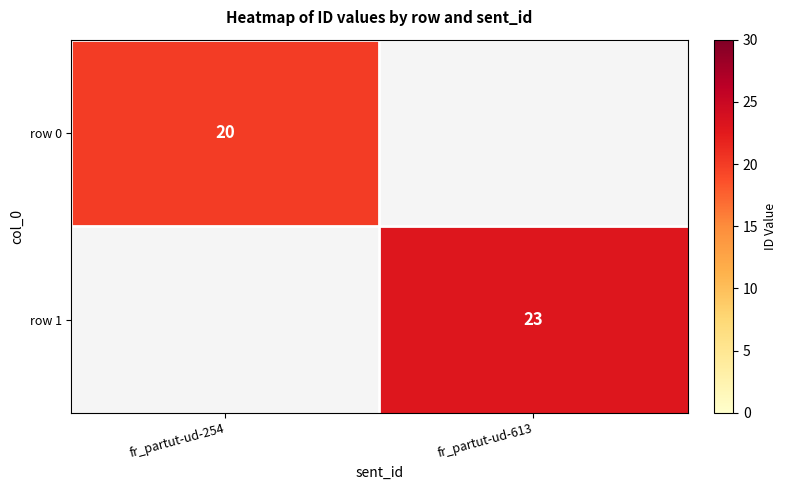

Is the value of row 0 at fr_partut-ud-254 greater than the value of row 1 at fr_partut-ud-613?

No